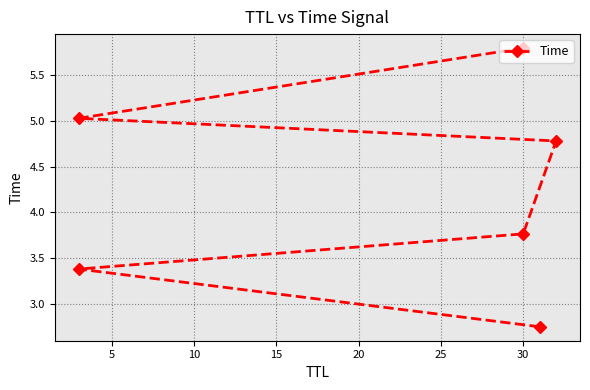

What is the greatest value displayed?

5.8